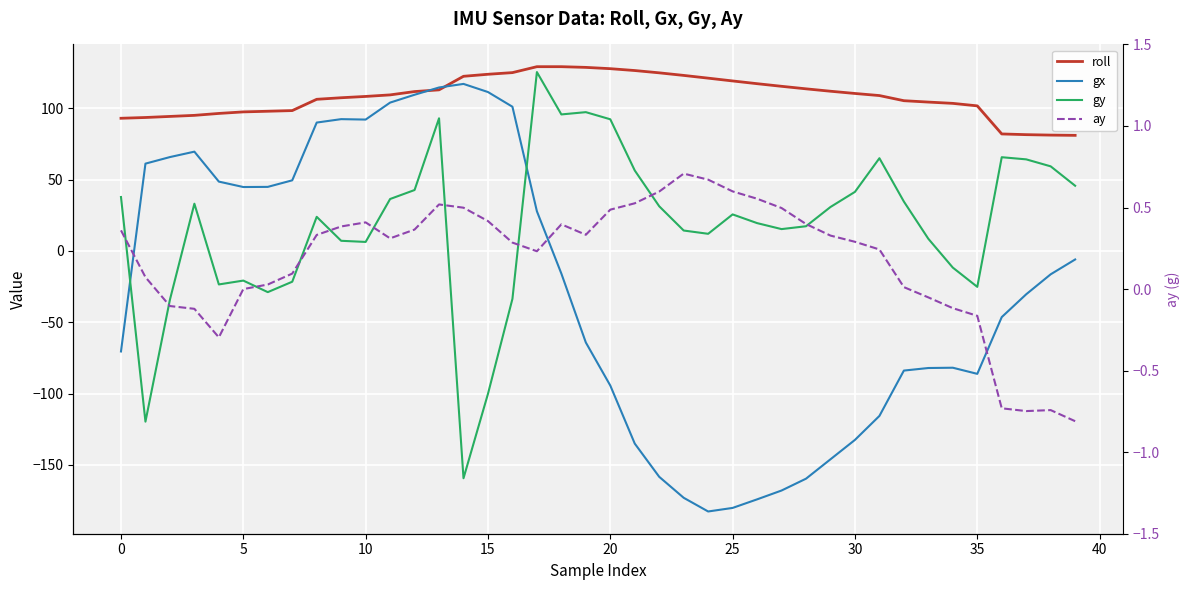

What is the spread (max minus min) of values at 18?

145.1